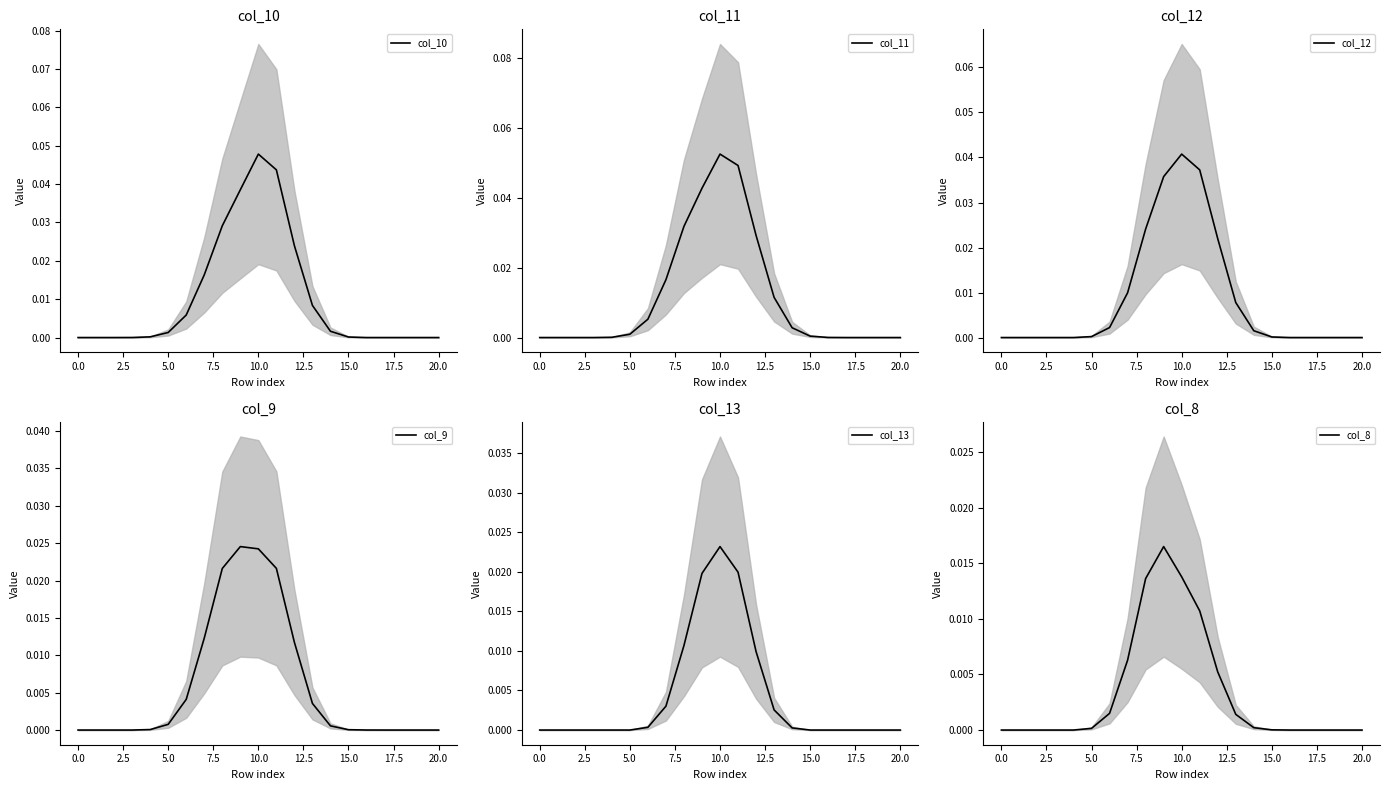

At 15, list the series in order from largest to smallest.

col_11, col_10, col_12, col_9, col_8, col_13